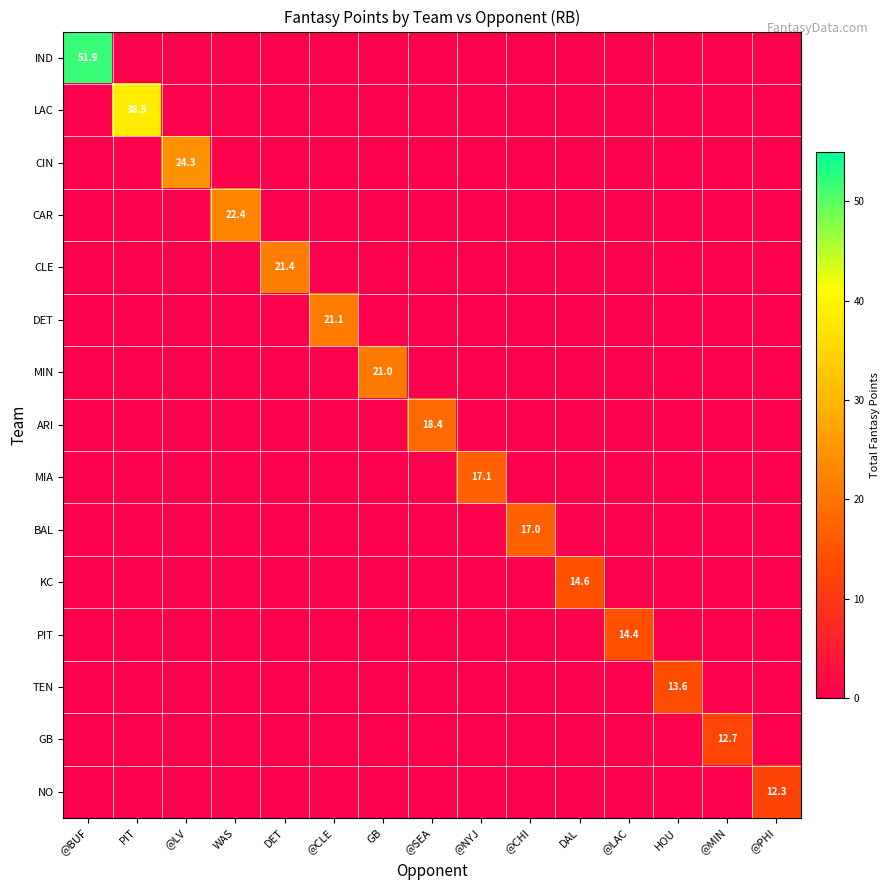

What is the sum of all BAL values?

17.0